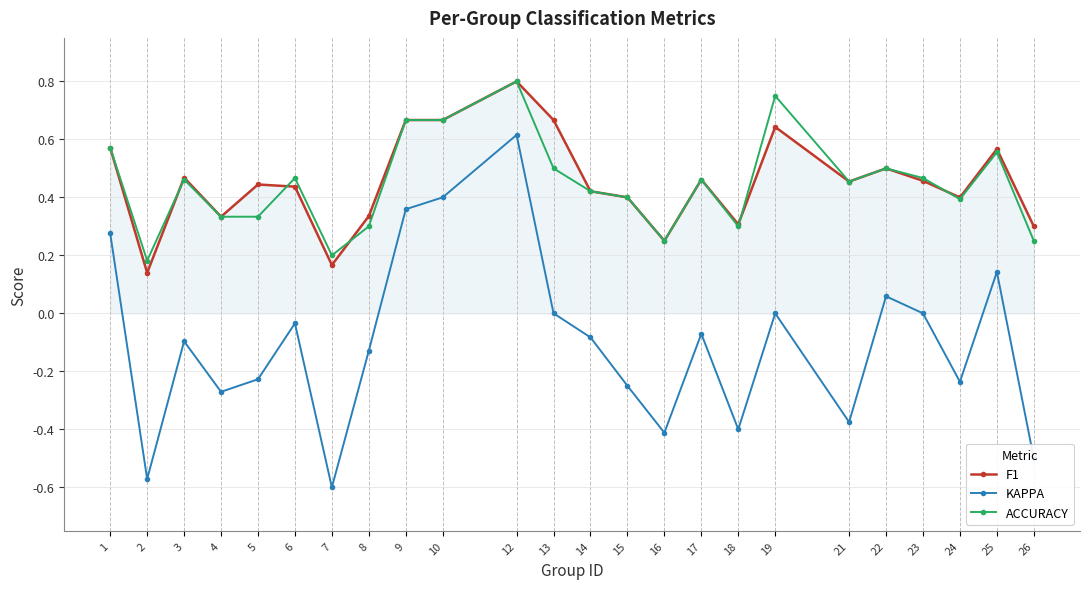

At which category does ACCURACY reach its first local peak?

3